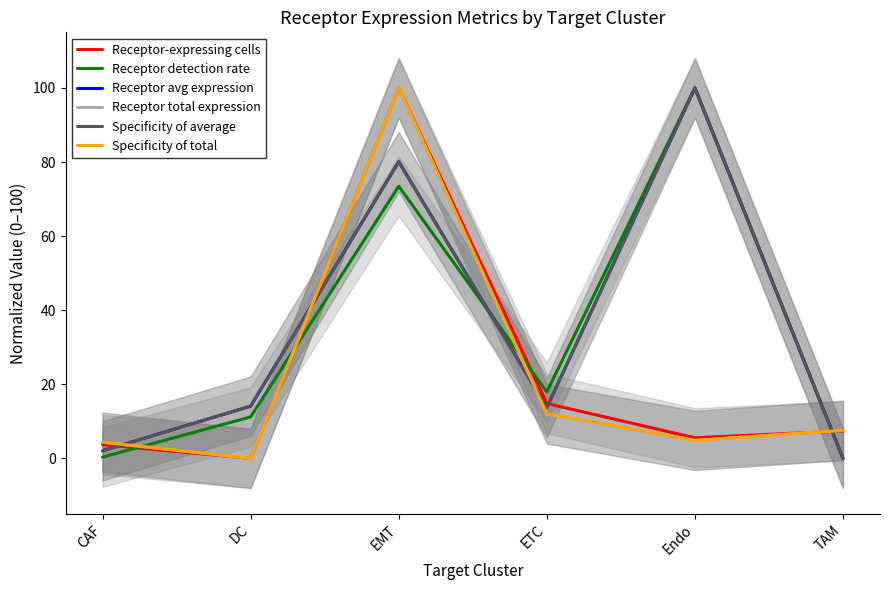

In Receptor total expression, how many points are lower than both neighbors (excluding endpoints)?

2